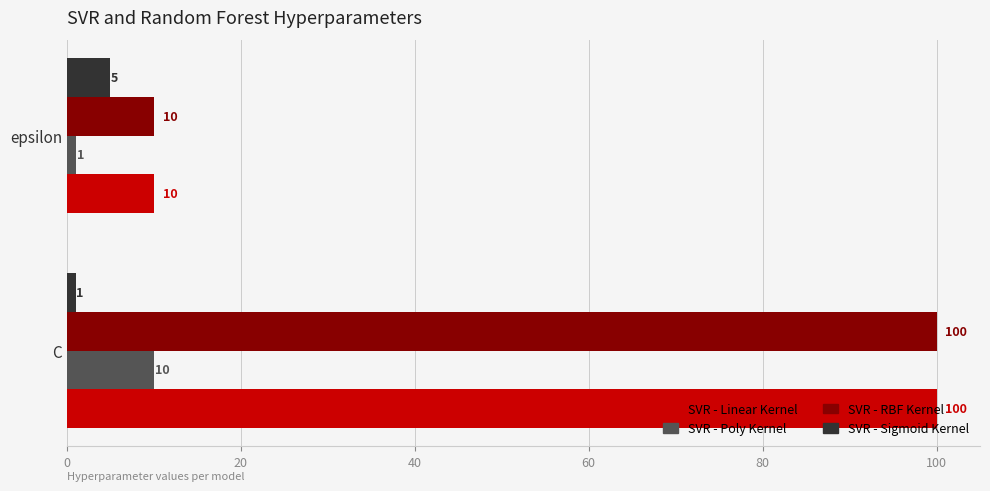

At which label does SVR - Linear Kernel reach its minimum?

epsilon